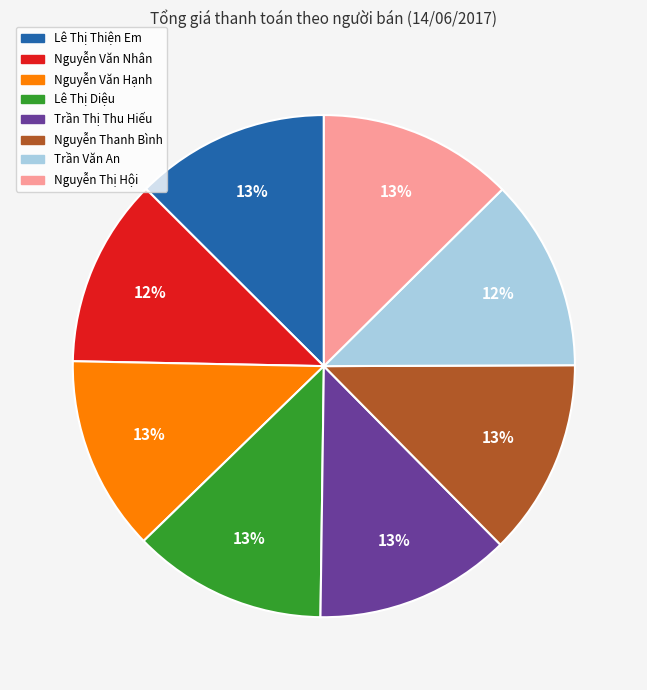

Do Nguyễn Văn Nhân and Nguyễn Văn Hạnh together represent more than half of the pie?

No